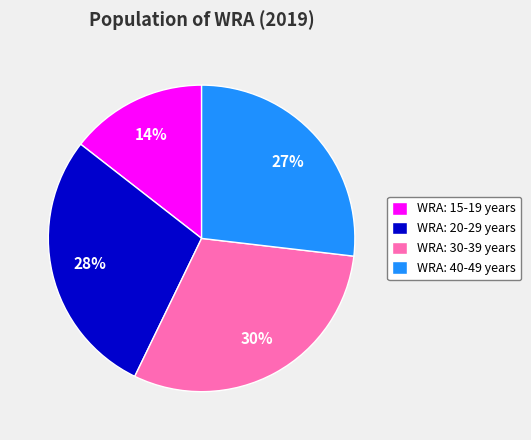

Which category has the smallest portion of the pie?

WRA: 15-19 years